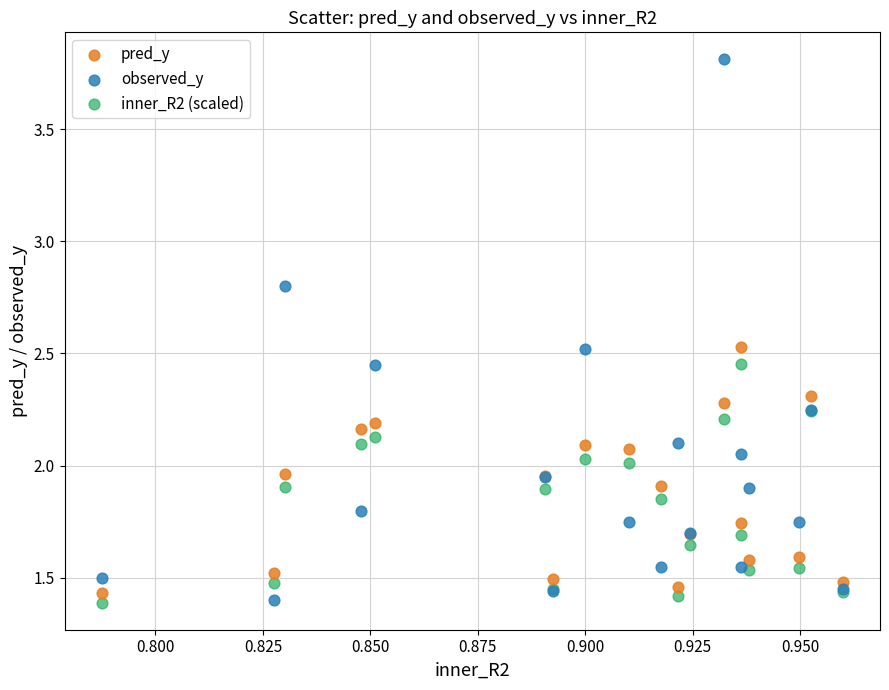

Which series has the largest Y range (max minus min)?

observed_y